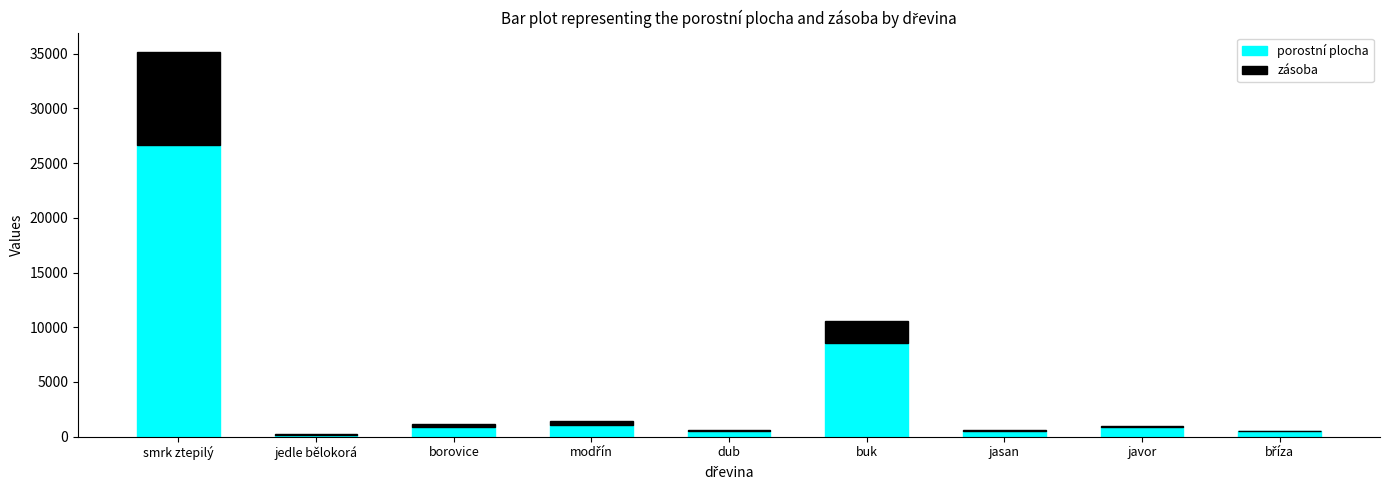

What is the maximum value for porostní plocha?

26679.1